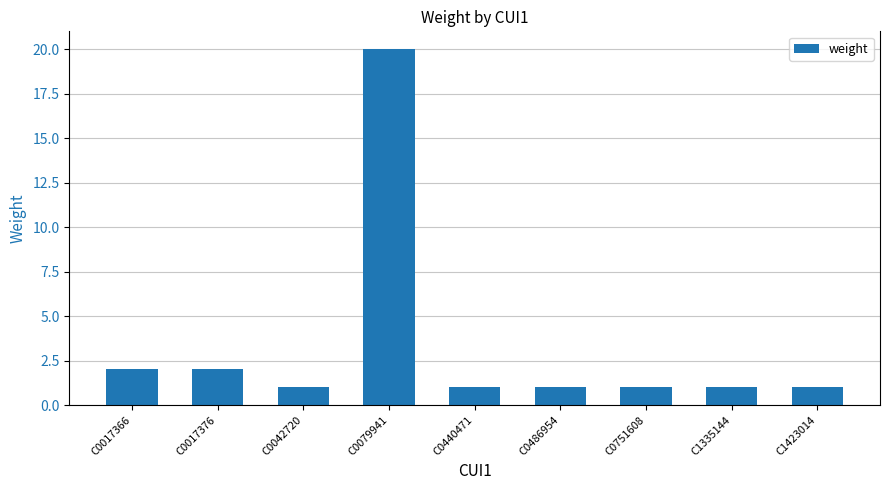

The value at C0486954 is 1. True or false?

True